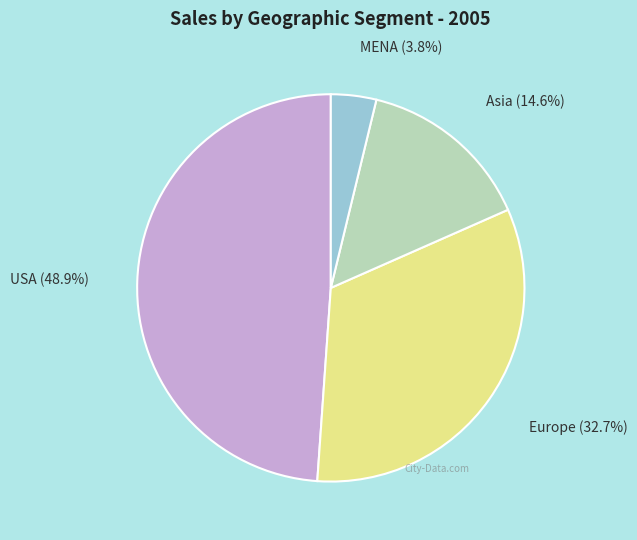

Does any single category account for the majority?

No